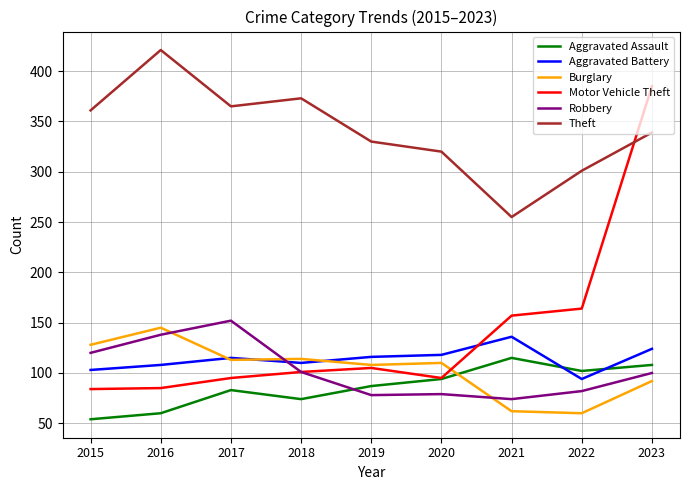

True or false: Burglary has a value of 114 at 2018.

True